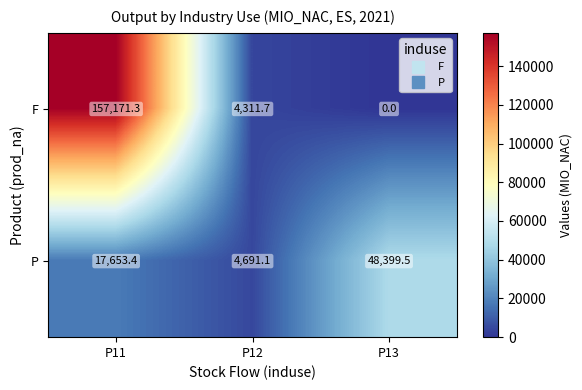

What is the difference between the maximum and minimum values in the P series?

43708.4